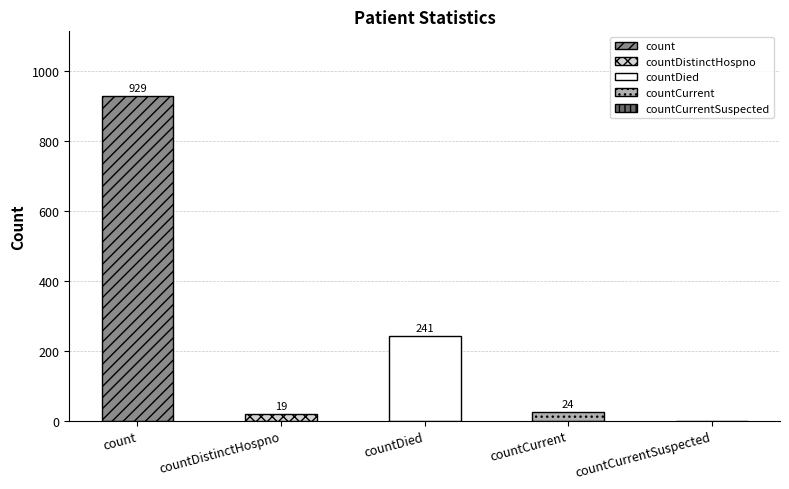

How many positive values are there?

4